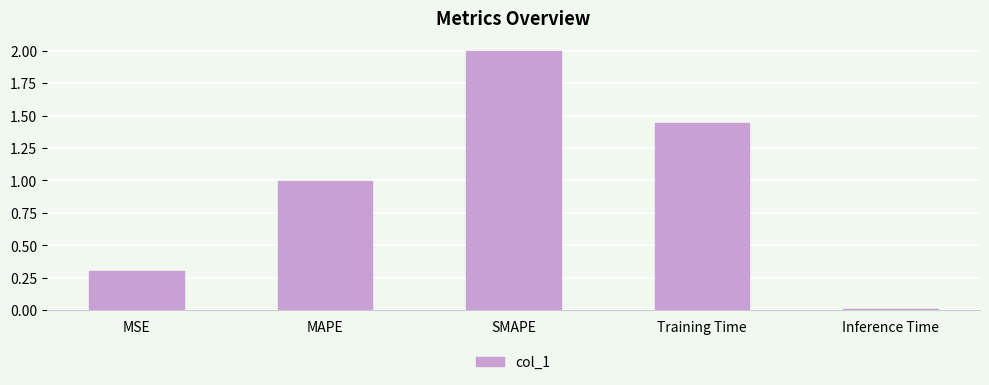

What is the greatest value displayed?

2.0